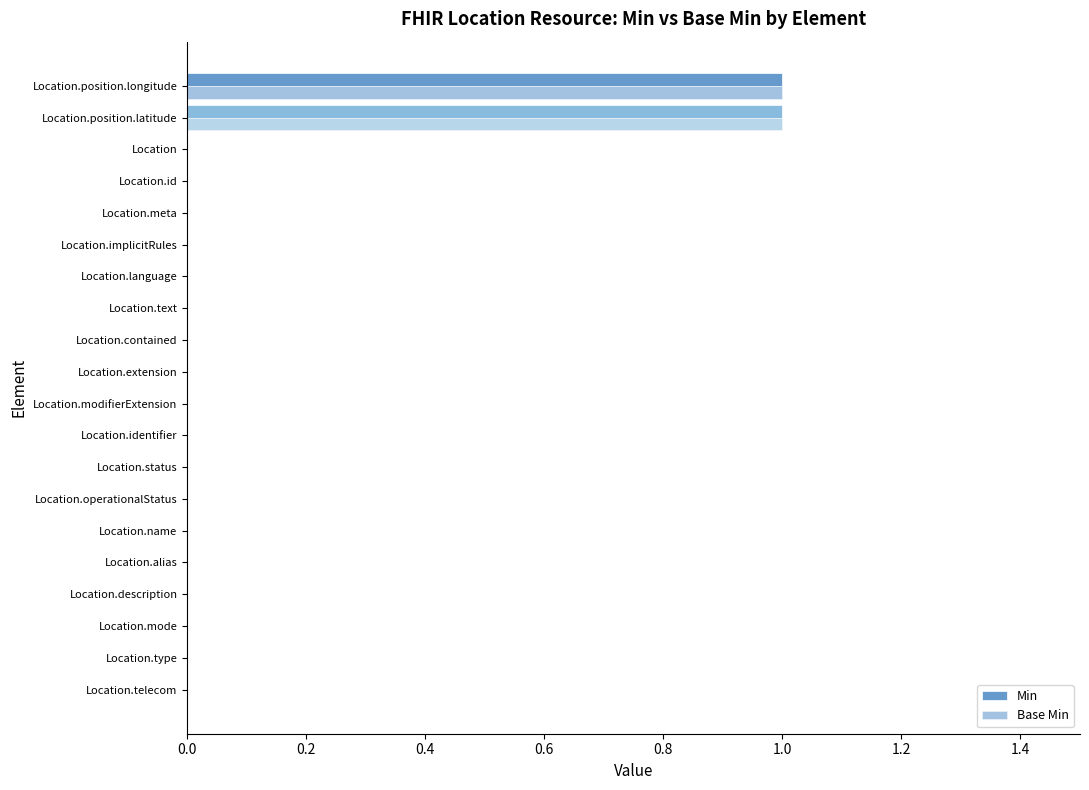

Count the Min values in the range 0 to 1.

20